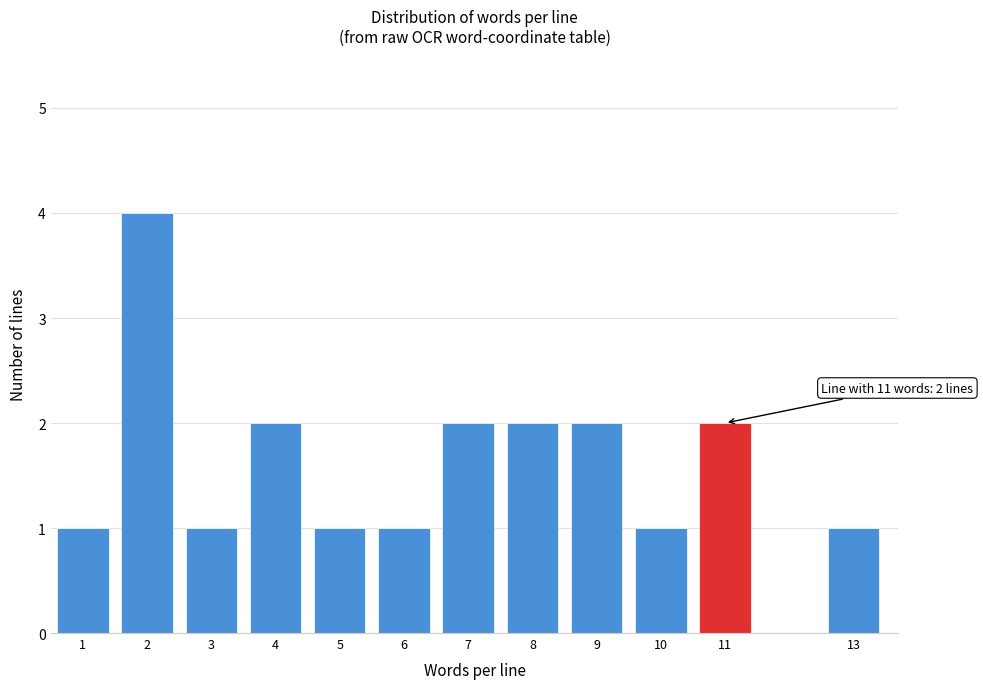

Reading right to left, list all the values displayed in this chart.

13=1	11=2	10=1	9=2	8=2	7=2	6=1	5=1	4=2	3=1	2=4	1=1